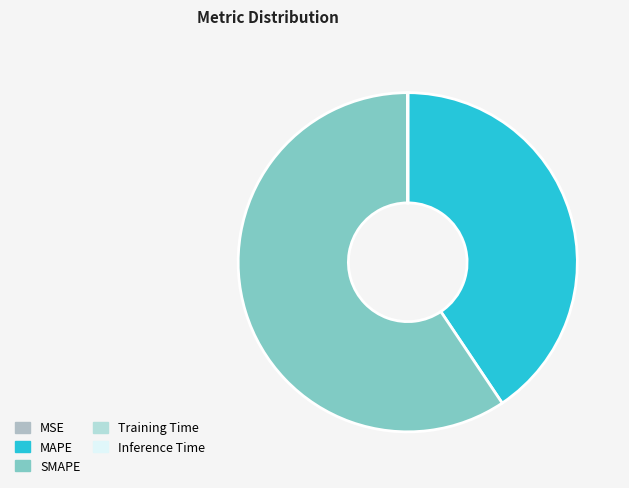

The MSE slice represents 1% of the pie. True or false?

False